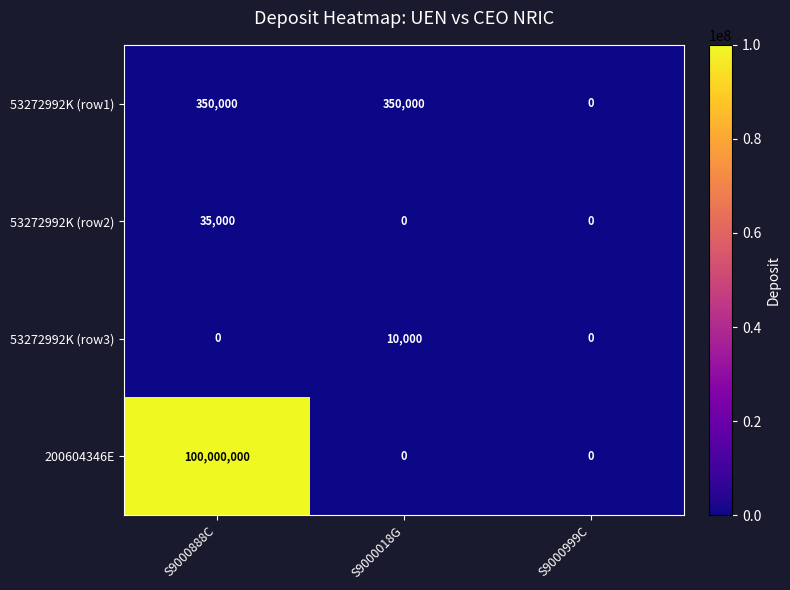

At which category does the chart reach its peak across all series?

S9000888C